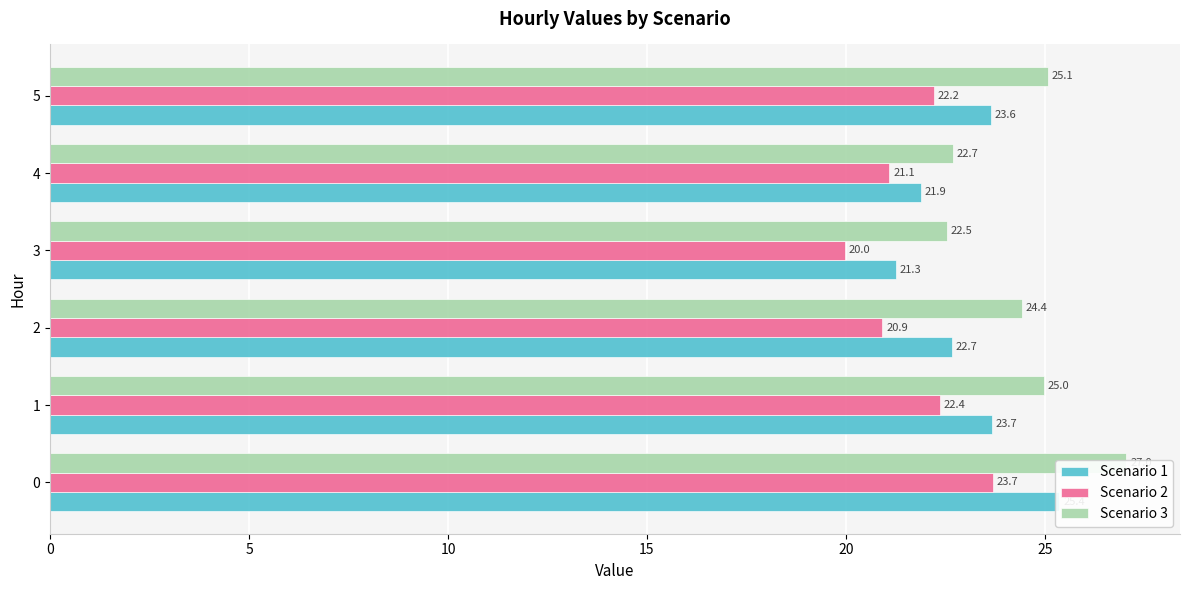

What is the value of the Scenario 1 bar at the 4th from the left?

21.3